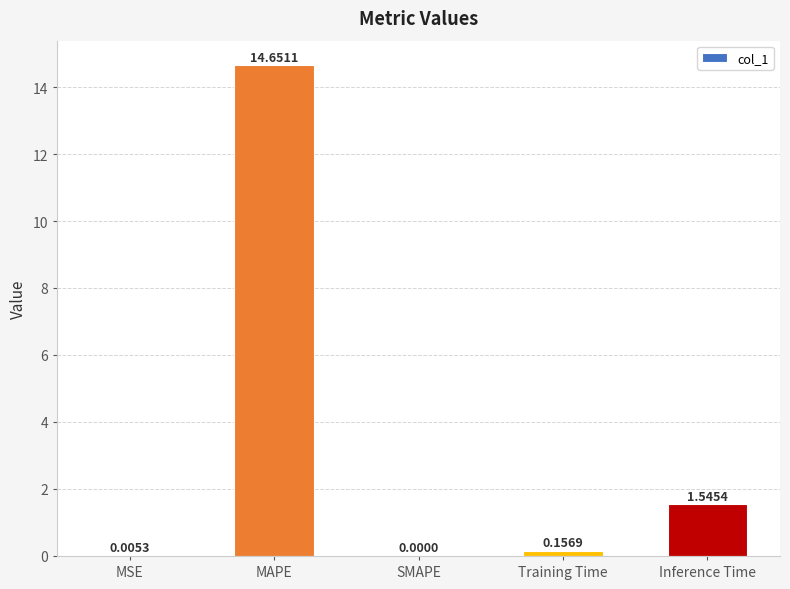

What is the sum of all values?

16.4